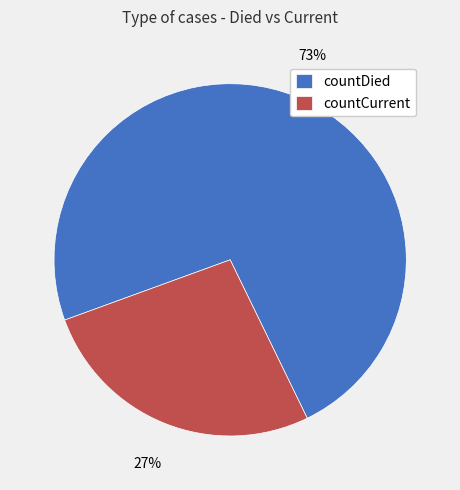

Does countCurrent account for over 50% of the chart?

No